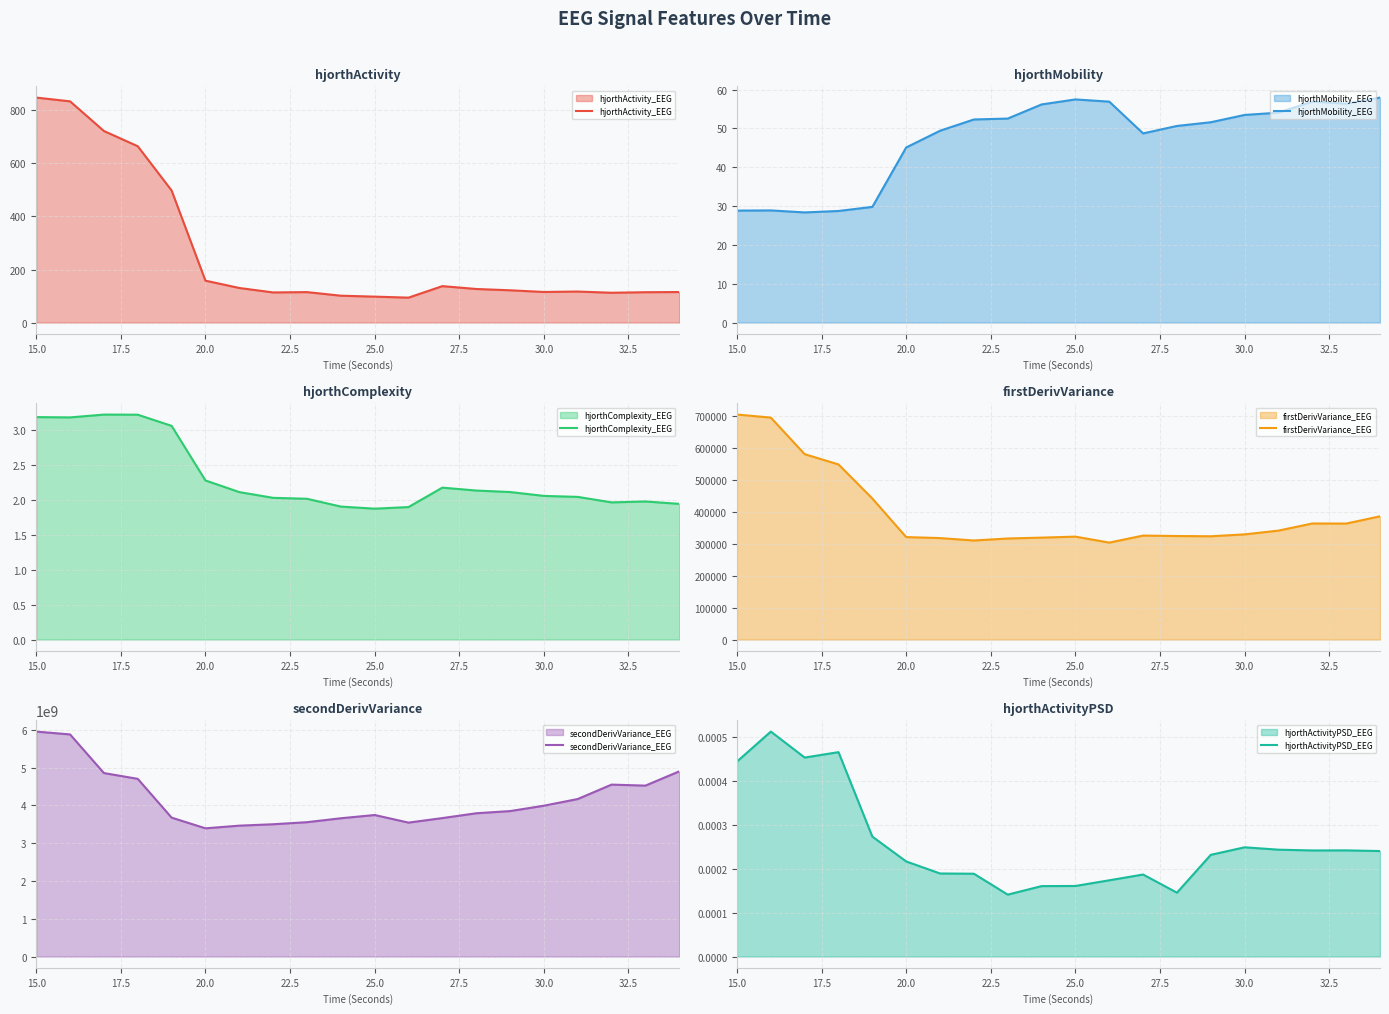

Which series has the largest total across all categories?

secondDerivVariance_EEG